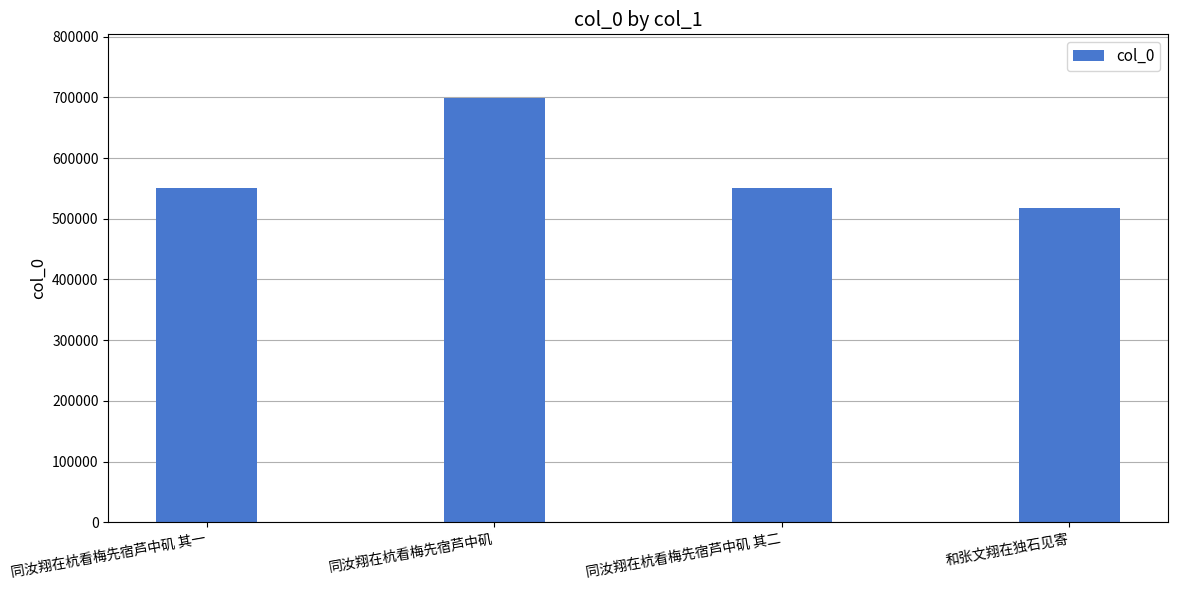

How many data points are less than 550606?

2